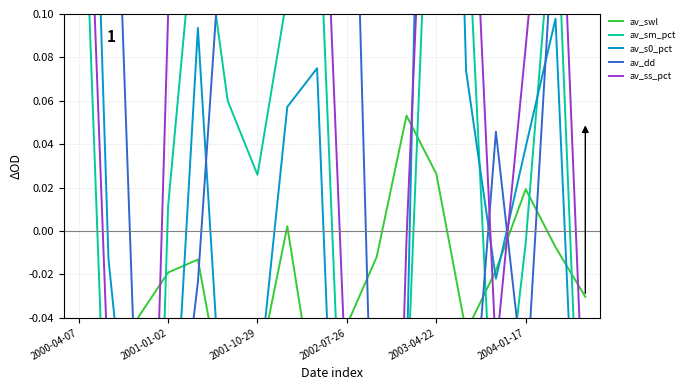

At which category is the sum across all series the highest?

2000-04-07